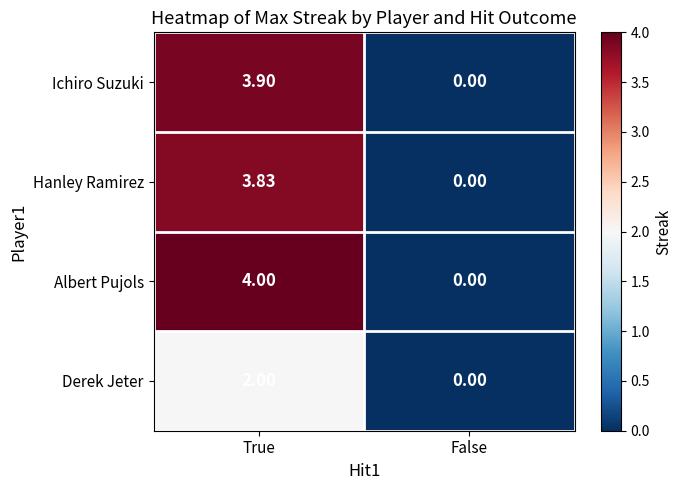

At which label is Hanley Ramirez closest to 1?

False